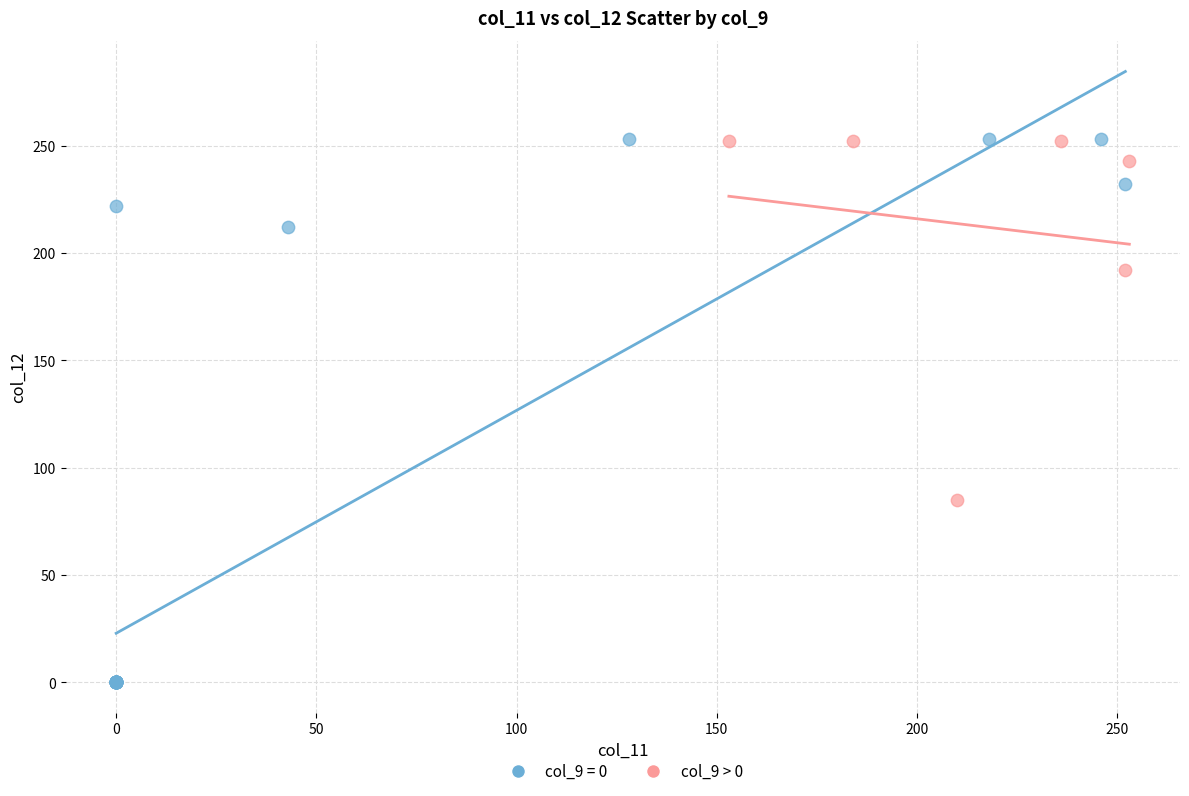

Which series reaches the minimum Y coordinate?

col_9 = 0